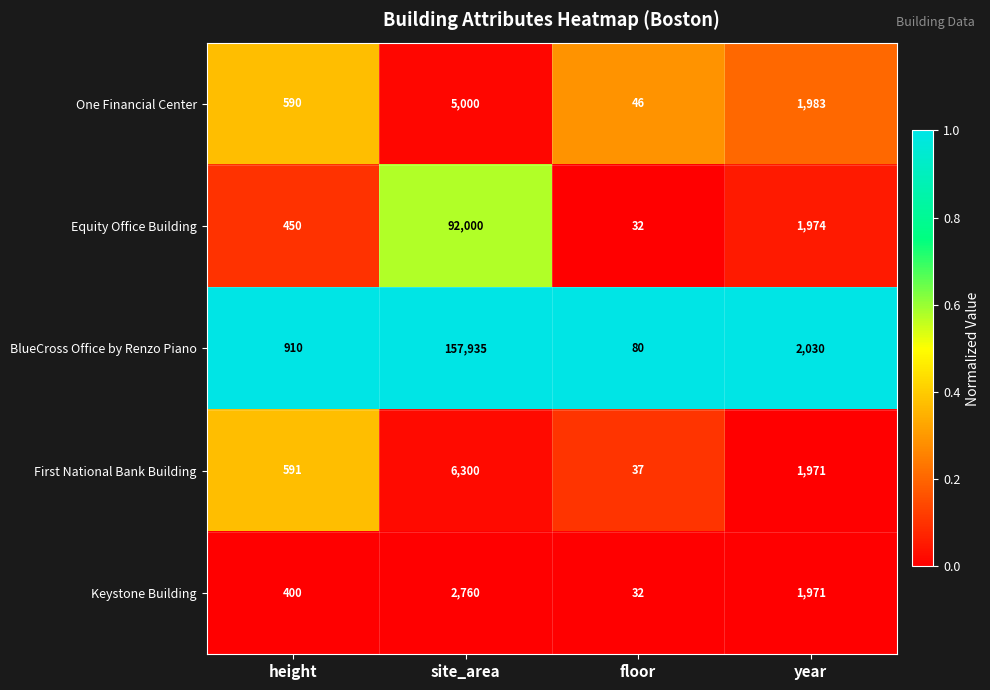

At which label does BlueCross Office by Renzo Piano first exceed 2030?

site_area